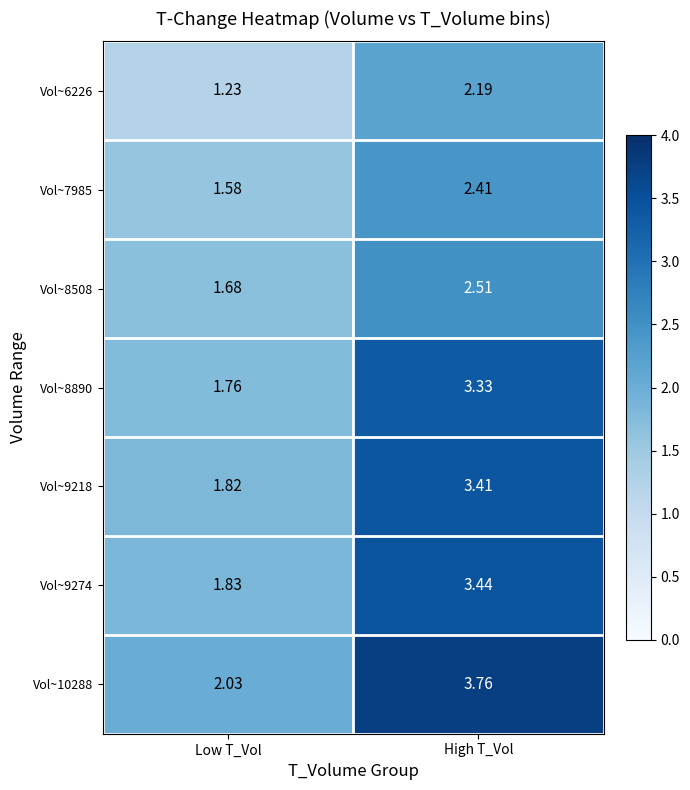

Which category has the highest value in the Vol~8508 series?

High T_Vol